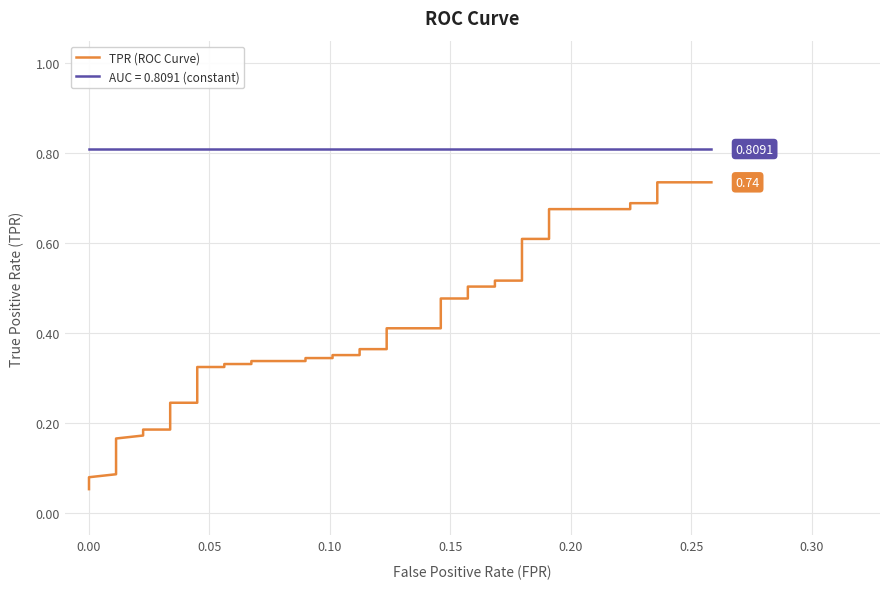

What is the sum of all values?

15.1